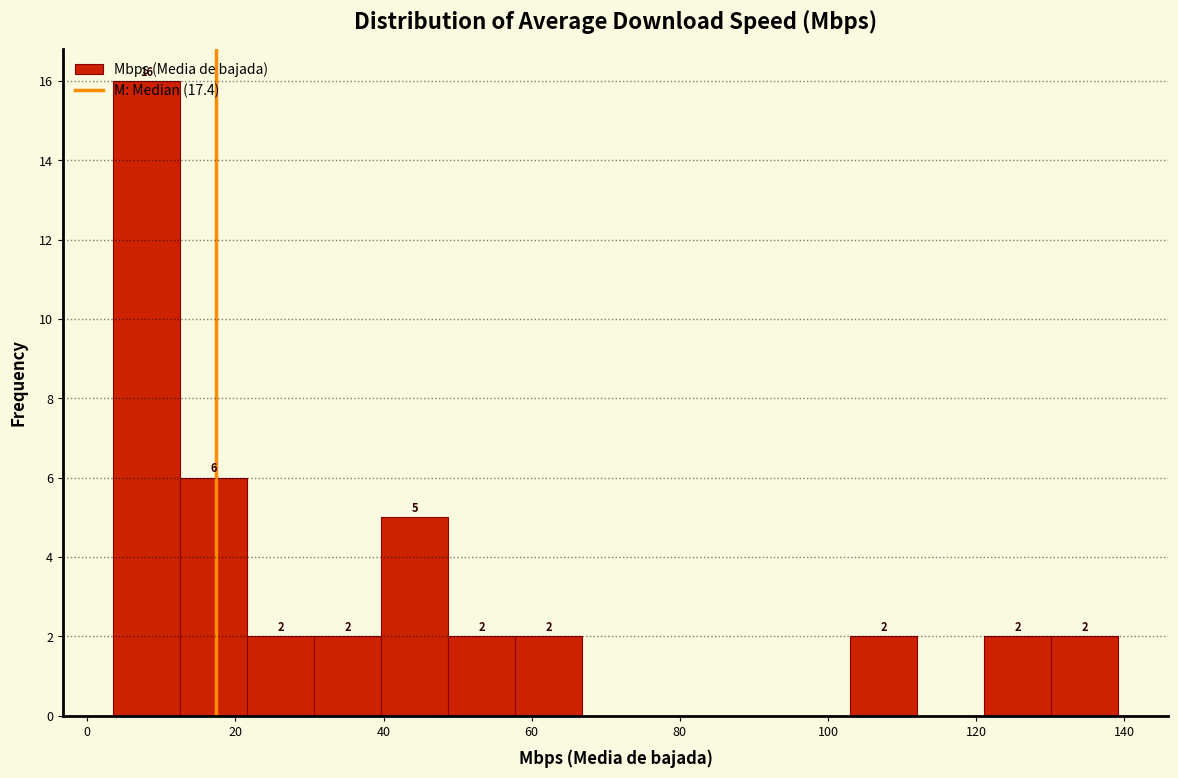

Which range on the x-axis has the tallest bar?

4 to 12